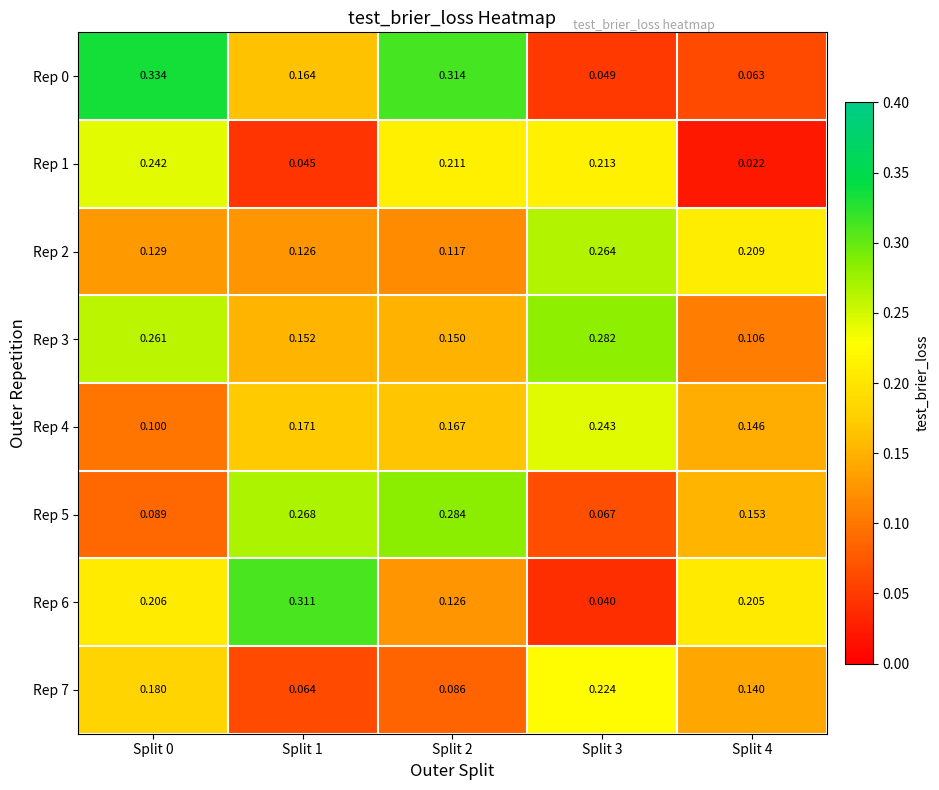

Is the value of Rep 2 at Split 2 greater than the value of Rep 4 at Split 1?

No